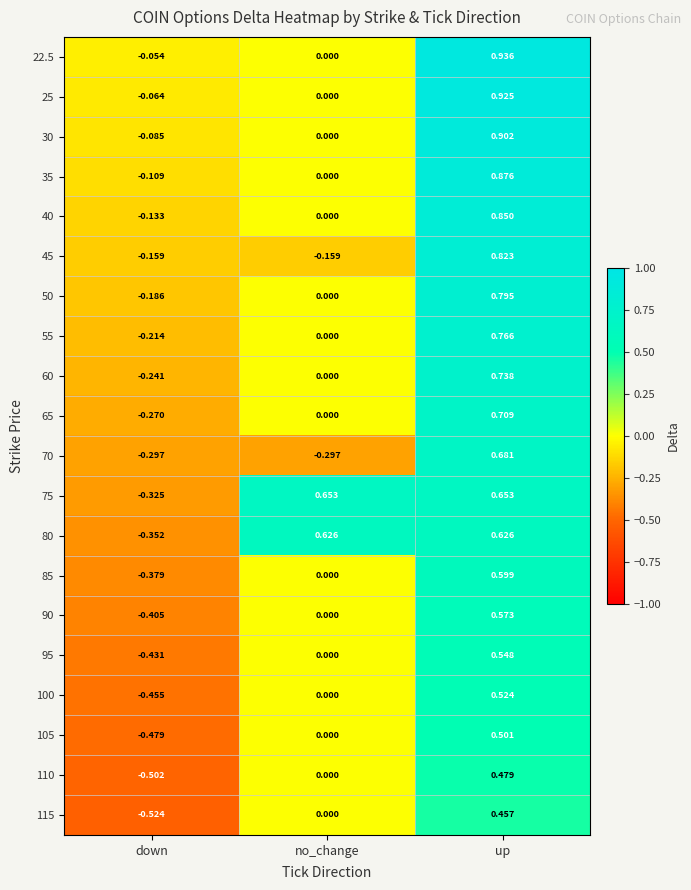

How many data points does each series have?

3